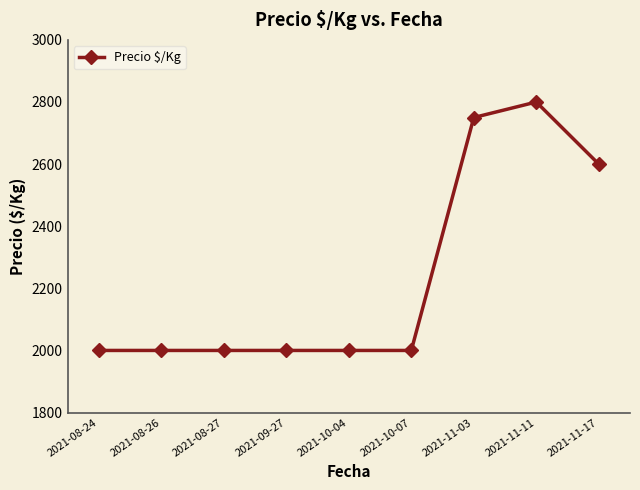

What is the average value?

2239